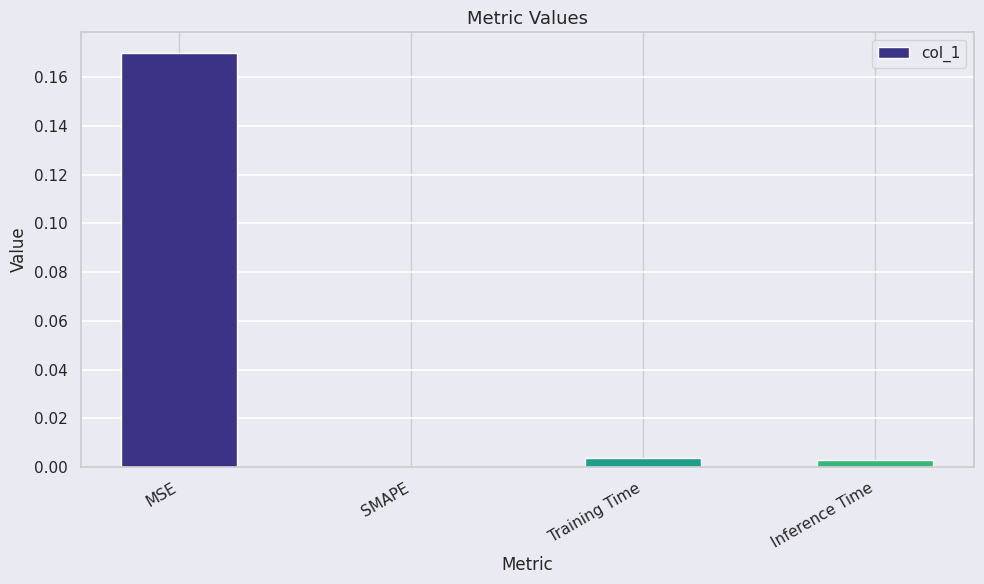

Which category has the highest value across all series?

MSE